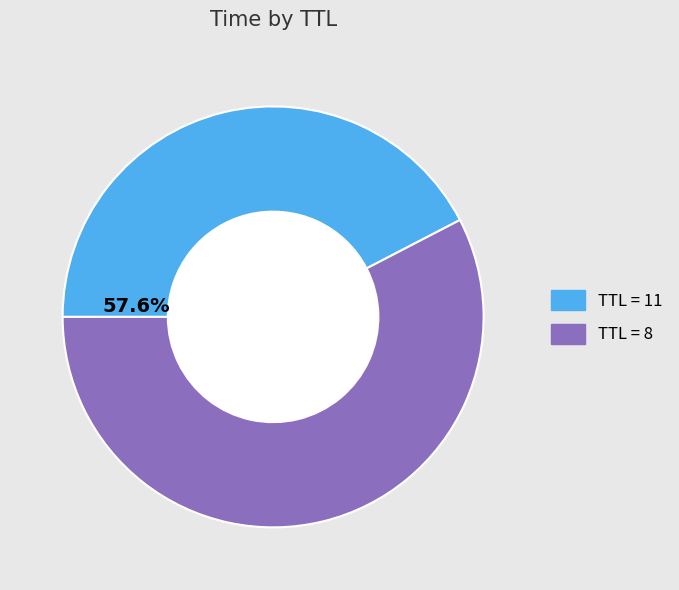

To the nearest percent, what is the average slice percentage?

50%